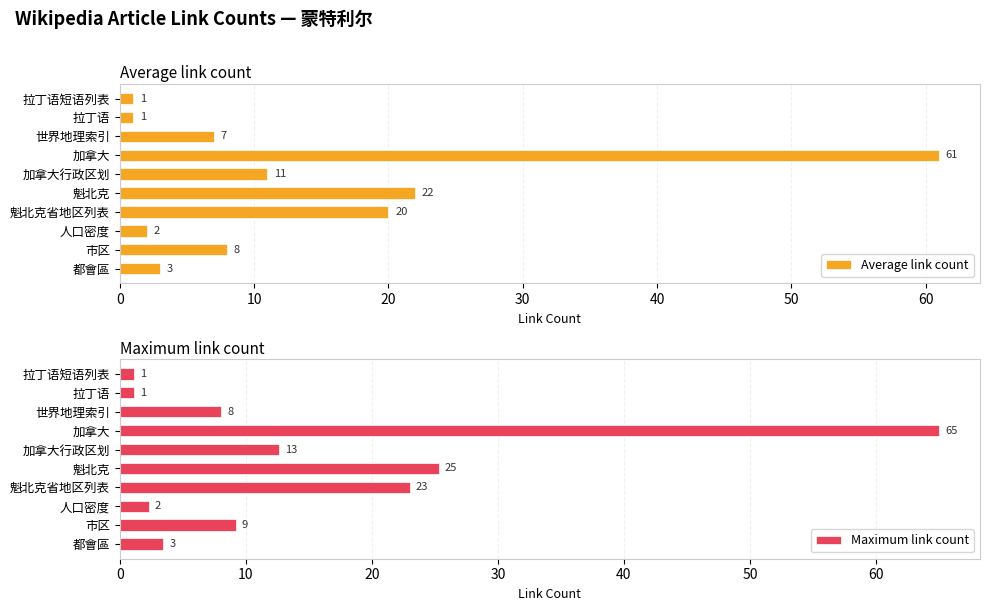

Is it true that Average link count equals 8 at 市区?

True